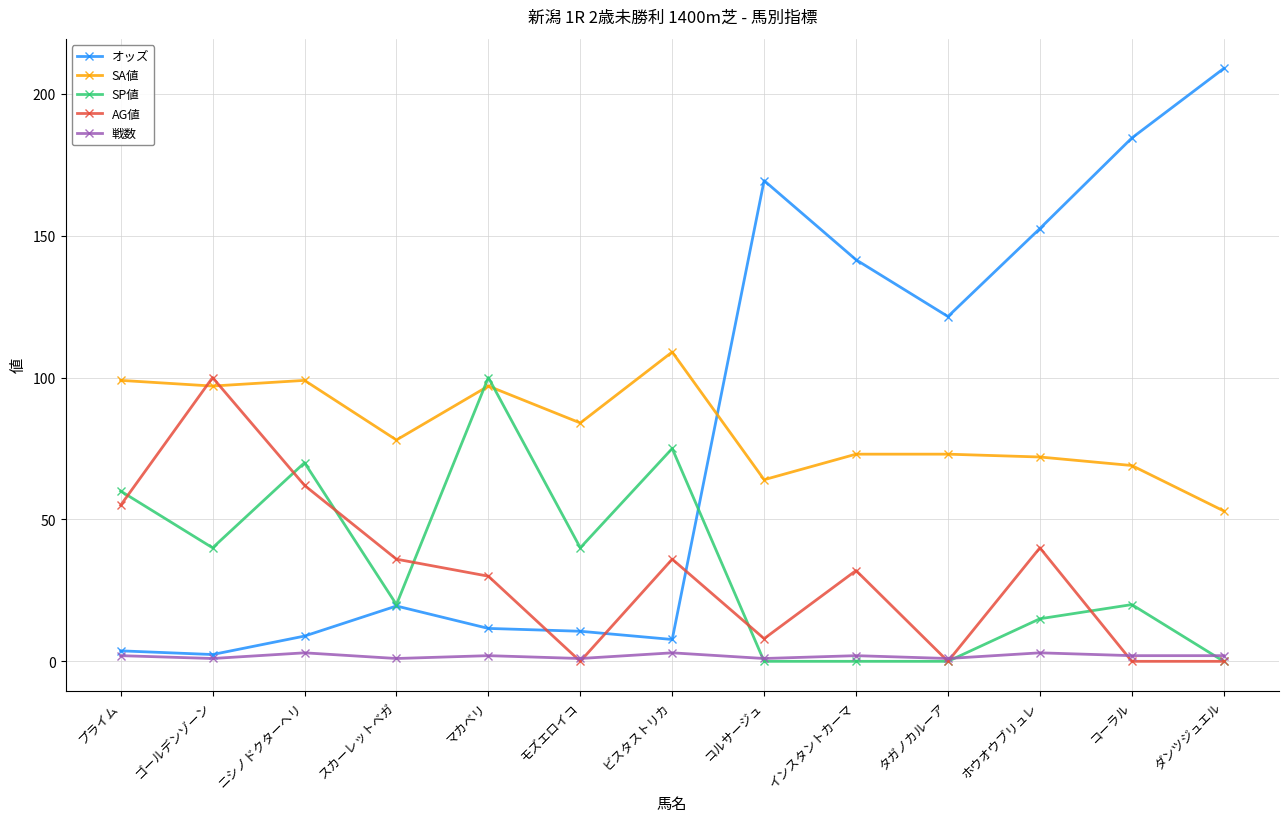

What is the label of the 6th point from the left?

モズエロイコ